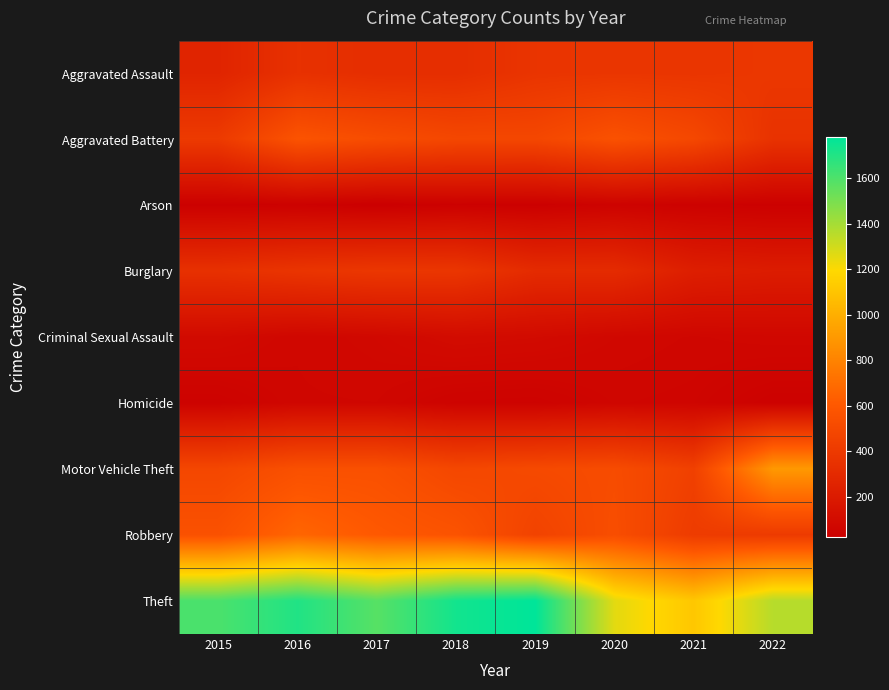

Reading right to left, transcribe all the data shown in this chart.

Aggravated Assault: 2022=384	2021=372	2020=375	2019=367	2018=323	2017=323	2016=344	2015=261
Aggravated Battery: 2022=355	2021=494	2020=556	2019=487	2018=489	2017=525	2016=568	2015=403
Arson: 2022=29	2021=36	2020=44	2019=28	2018=32	2017=20	2016=33	2015=28
Burglary: 2022=207	2021=223	2020=307	2019=306	2018=377	2017=384	2016=368	2015=341
Criminal Sexual Assault: 2022=73	2021=67	2020=75	2019=93	2018=99	2017=79	2016=69	2015=91
Homicide: 2022=35	2021=58	2020=62	2019=43	2018=46	2017=68	2016=67	2015=41
Motor Vehicle Theft: 2022=900	2021=446	2020=522	2019=506	2018=490	2017=549	2016=548	2015=489
Robbery: 2022=406	2021=415	2020=532	2019=462	2018=569	2017=602	2016=666	2015=555
Theft: 2022=1359	2021=1112	2020=1257	2019=1780	2018=1736	2017=1578	2016=1703	2015=1606